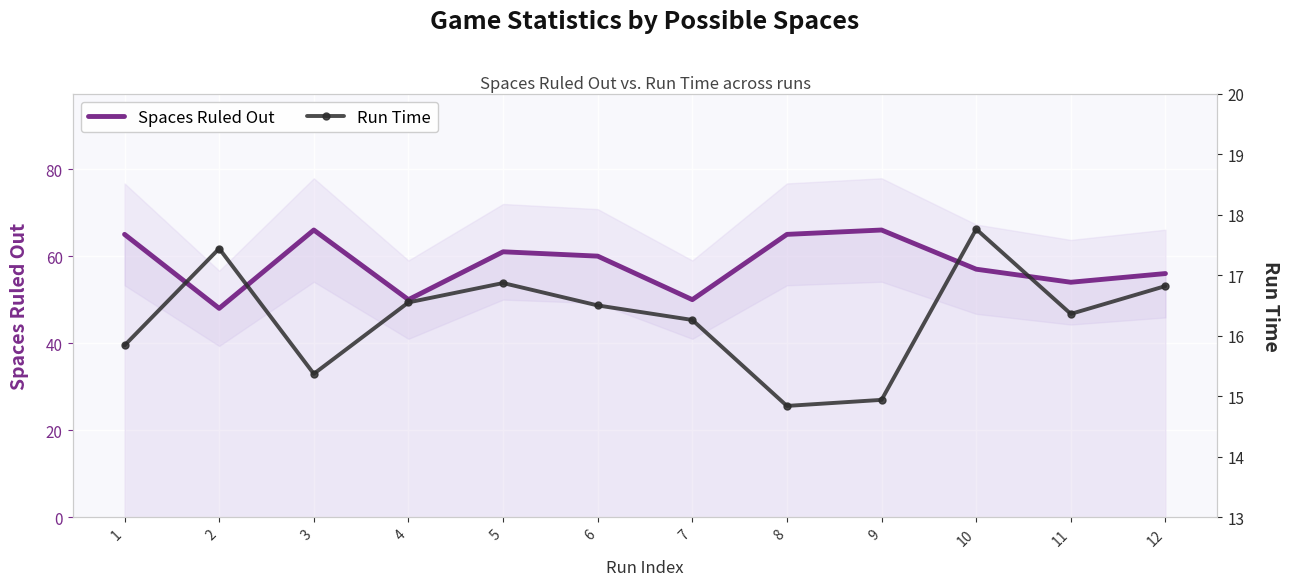

Between 7 and 10, which series saw the biggest shift?

Spaces Ruled Out